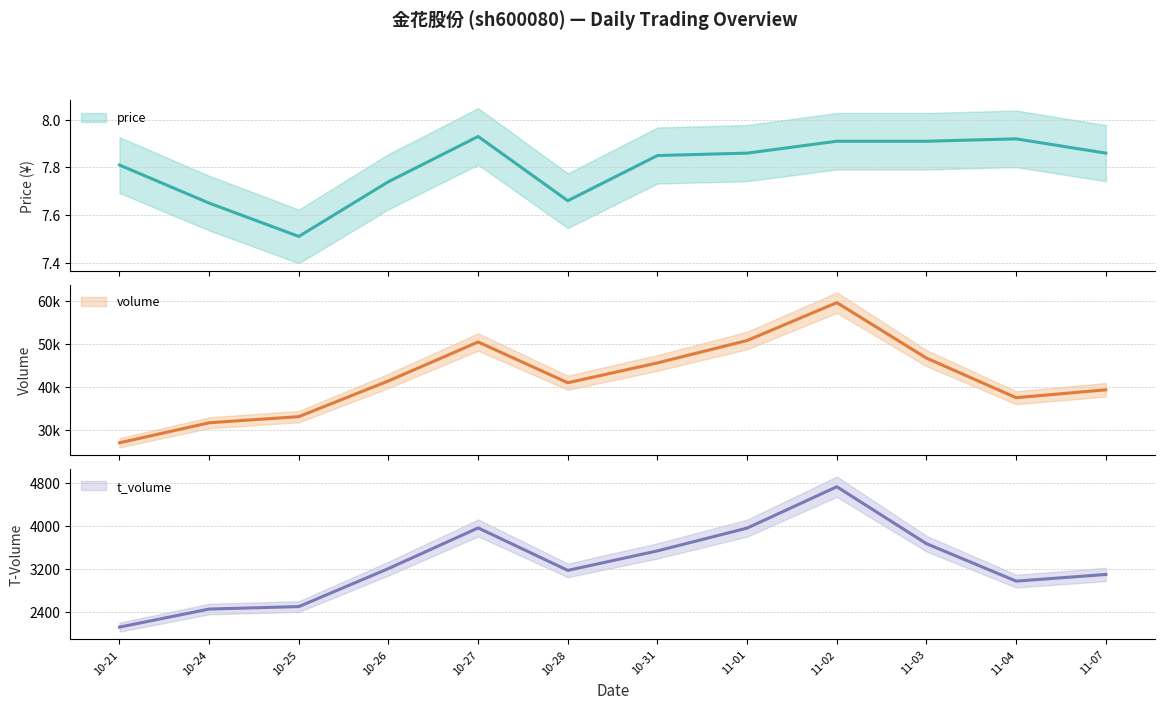

Where does the t_volume series first go above 3211?

10-27